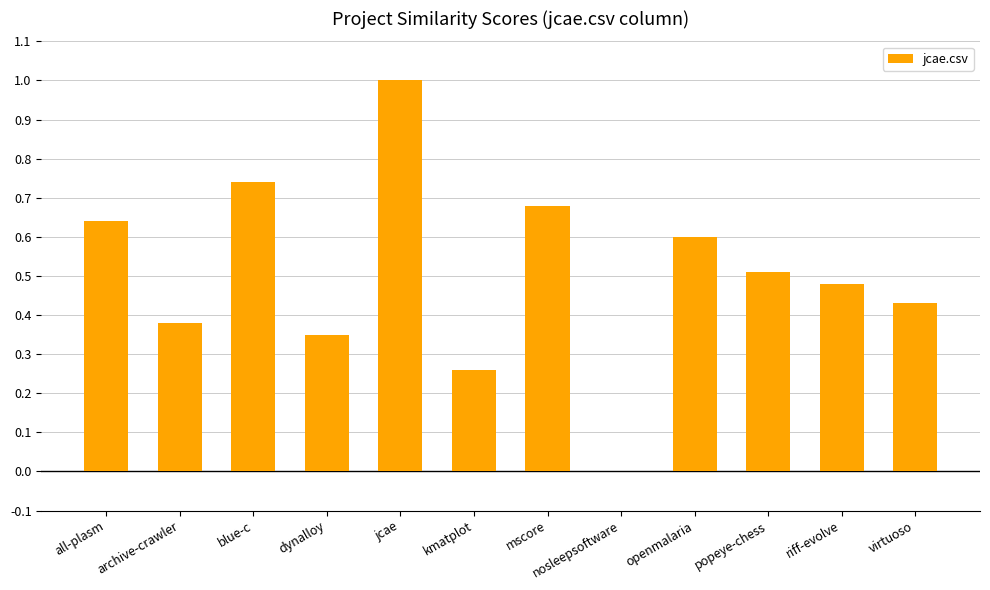

How many values are above zero?

11